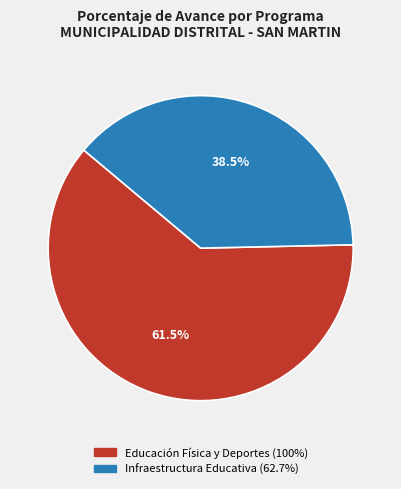

Does any single category account for the majority?

Yes